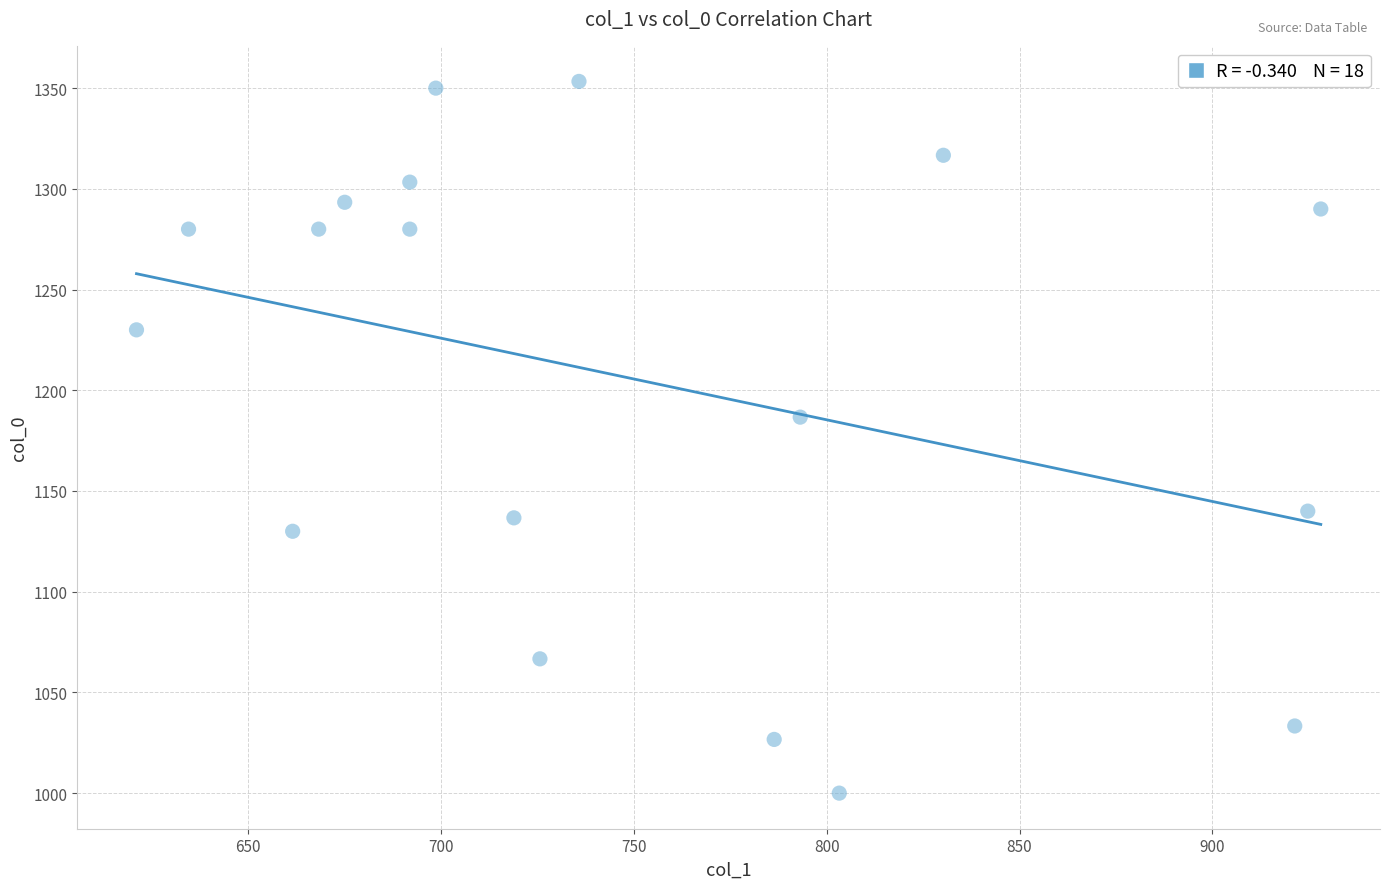

What is the range of X values (max minus min)?

307.1